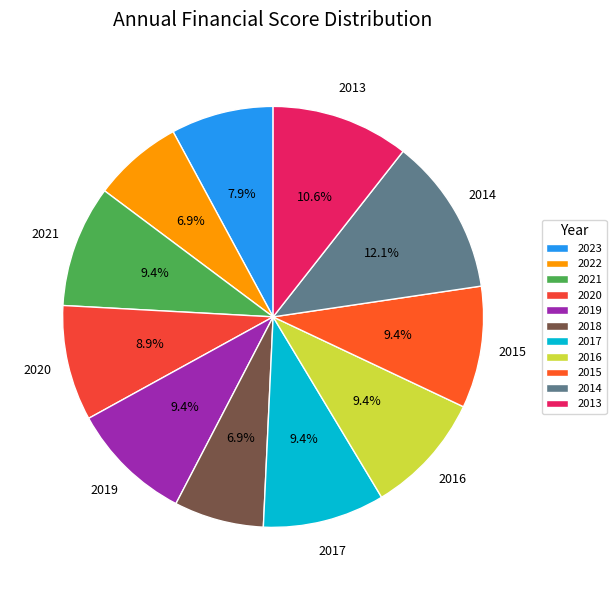

Which category has the biggest portion of the pie?

2014